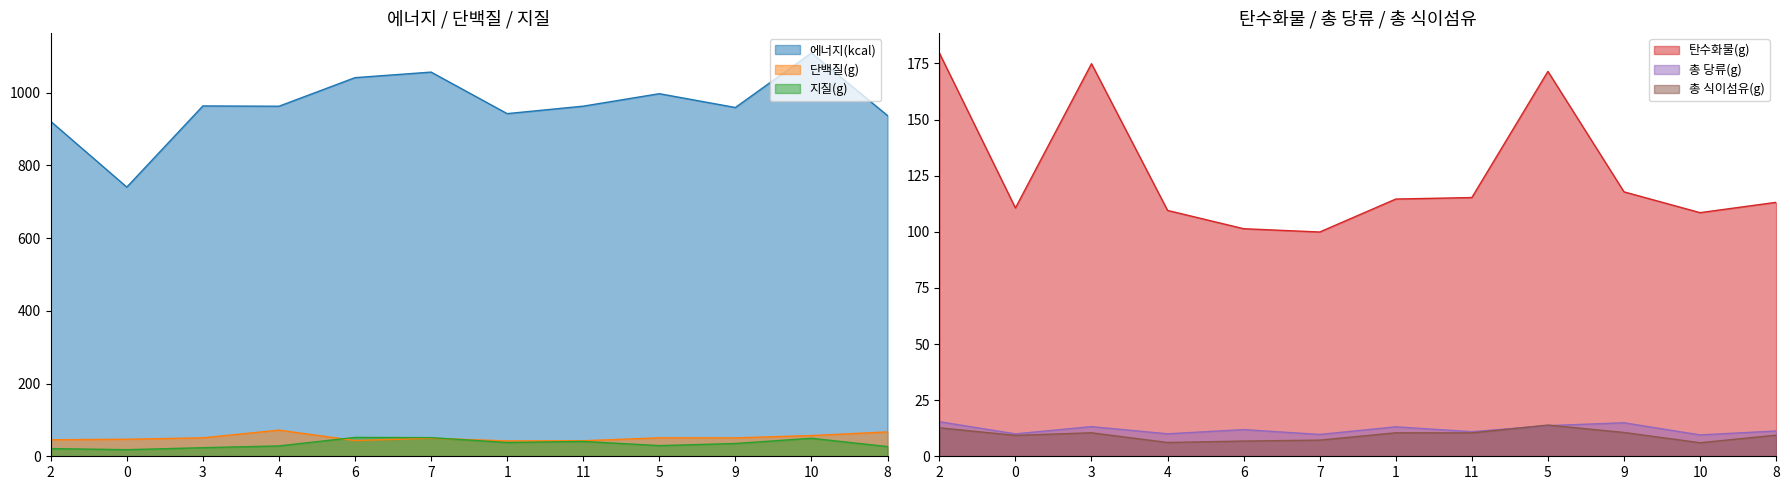

Reading left to right, what are all the values shown in this chart?

에너지(kcal): 2=920.6	0=740.0	3=963.1	4=962.3	6=1040.8	7=1056.1	1=941.9	11=962.5	5=996.7	9=958.8	10=1108.6	8=936.6
단백질(g): 2=45.4	0=46.8	3=50.7	4=71.9	6=43.3	7=49.5	1=42.3	11=42.7	5=50.7	9=50.6	10=57.0	8=67.0
지질(g): 2=21.1	0=18.1	3=23.6	4=28.5	6=51.9	7=51.2	1=37.8	11=40.9	5=29.3	9=35.2	10=49.5	8=26.7
탄수화물(g): 2=179.7	0=110.6	3=174.9	4=109.5	6=101.4	7=99.9	1=114.6	11=115.3	5=171.5	9=117.8	10=108.5	8=113.1
총 당류(g): 2=15.4	0=10.0	3=13.2	4=10.0	6=11.9	7=9.7	1=13.1	11=11.0	5=13.7	9=14.9	10=9.5	8=11.3
총 식이섬유(g): 2=12.7	0=9.3	3=10.5	4=6.1	6=6.8	7=7.2	1=10.5	11=10.4	5=13.9	9=10.6	10=6.0	8=9.4